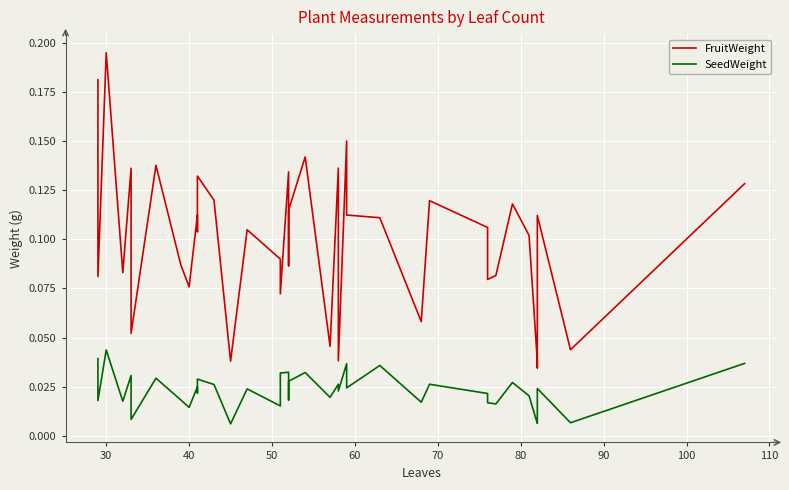

Which series has the widest spread of values?

FruitWeight